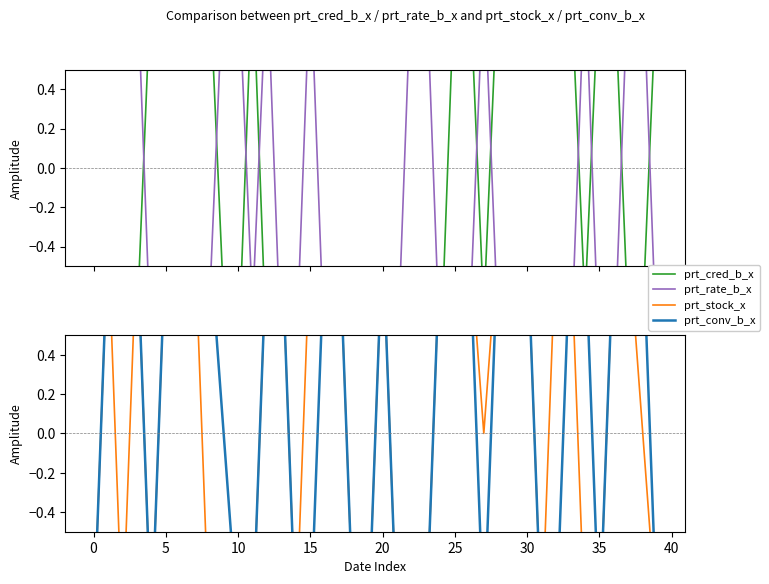

List the series in order of their overall mean, highest first.

prt_conv_b_x, prt_stock_x, prt_cred_b_x, prt_rate_b_x